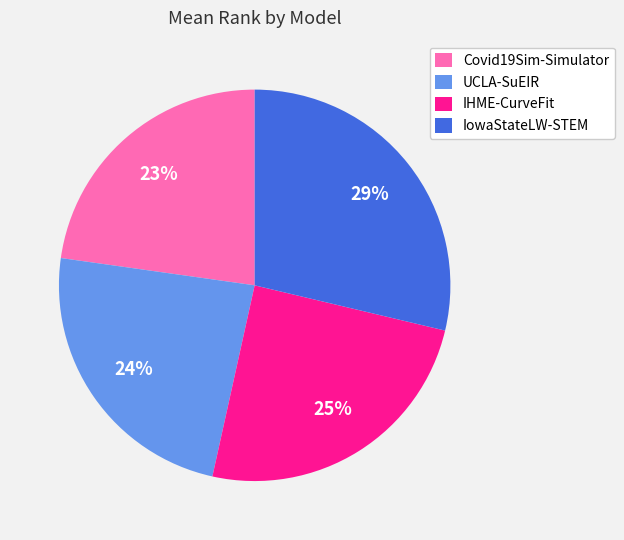

Is it true that UCLA-SuEIR is 37% of the pie?

False